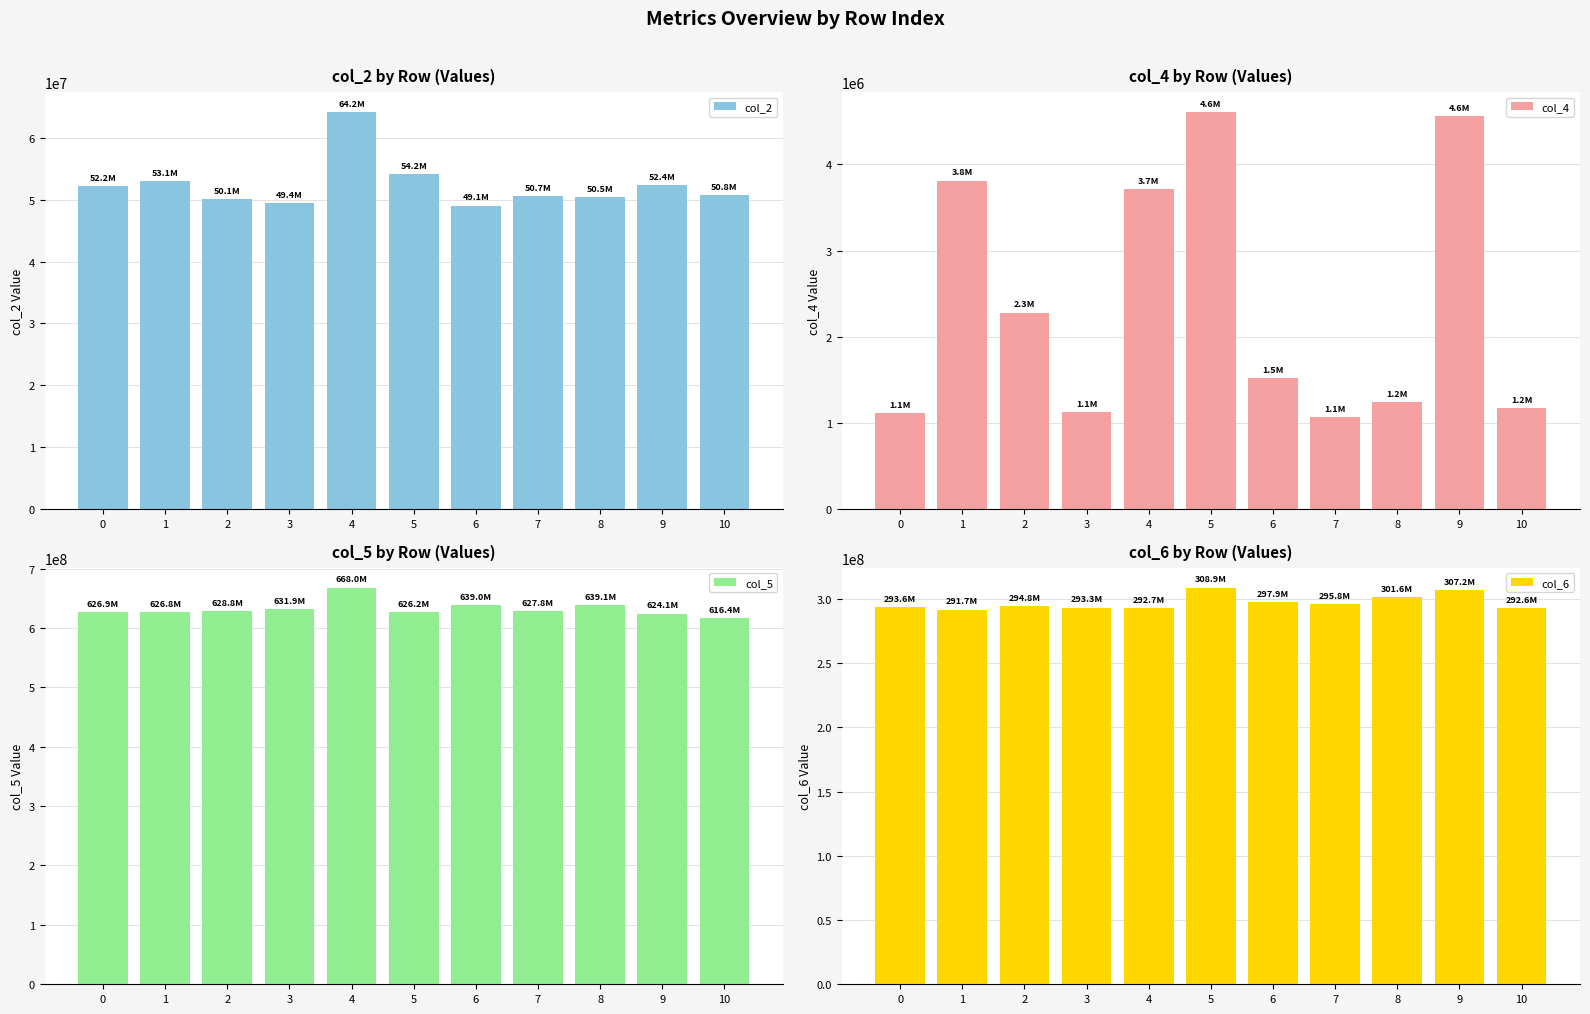

What is the difference between the maximum and minimum values in the col_5 series?

51591459